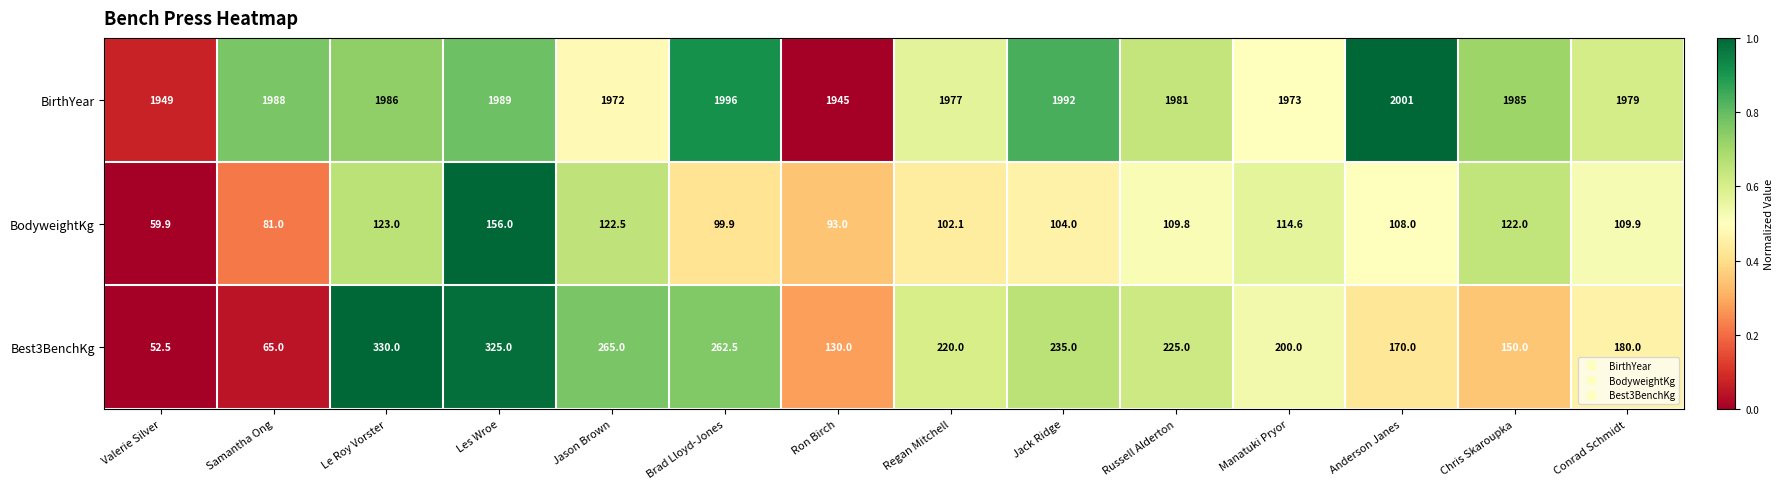

The Best3BenchKg series shows 220.0 at Regan Mitchell. True or false?

True